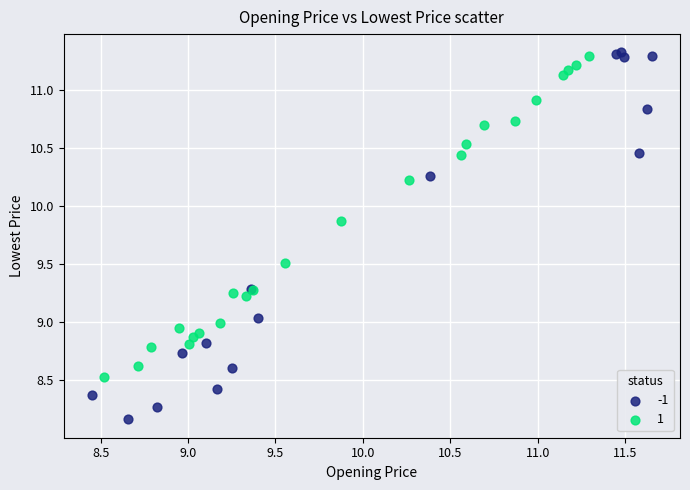

What are all the series names shown in the legend?

-1, 1